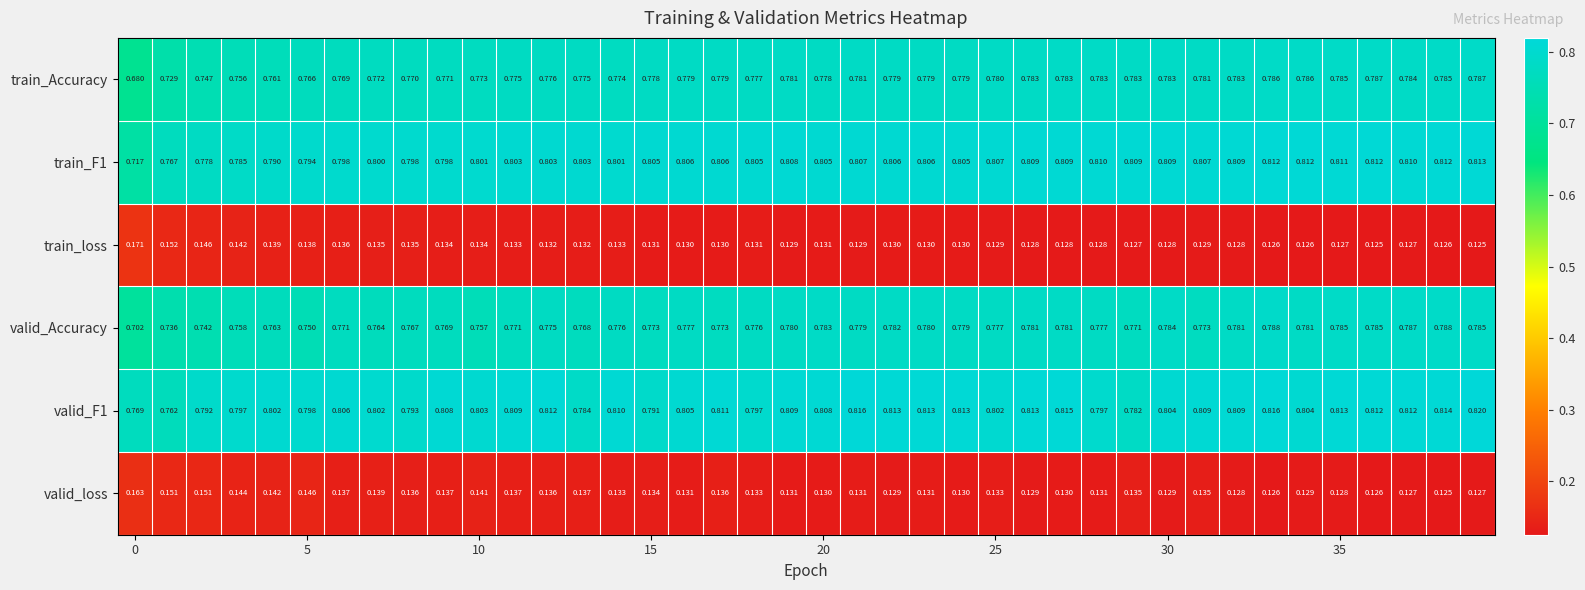

Which series has the widest spread of values?

train_Accuracy